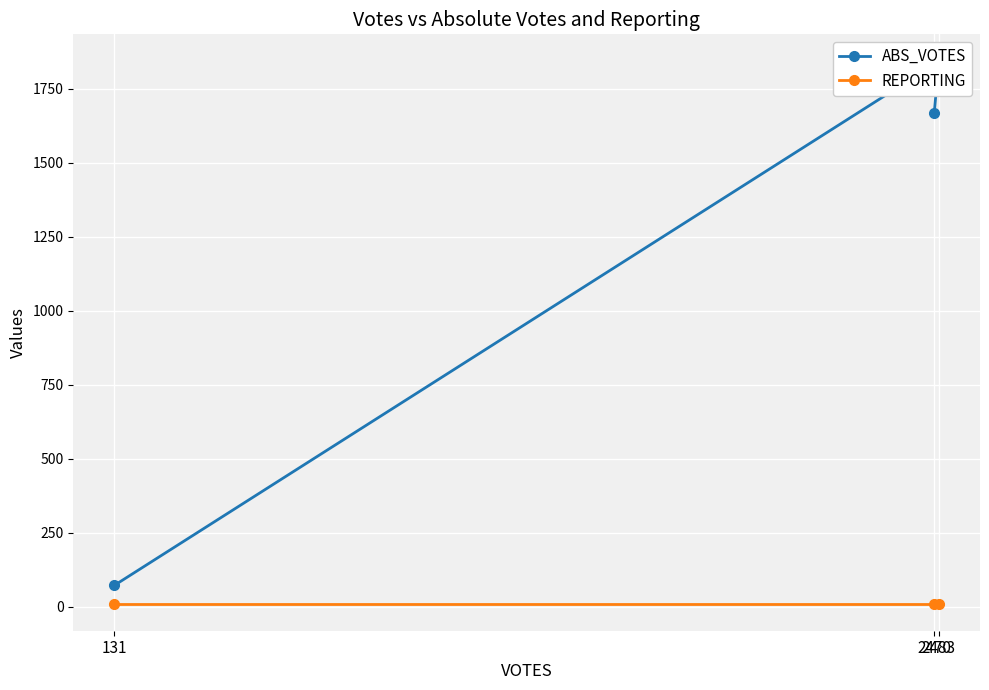

True or false: ABS_VOTES has a value of 1843 at 2483.

True